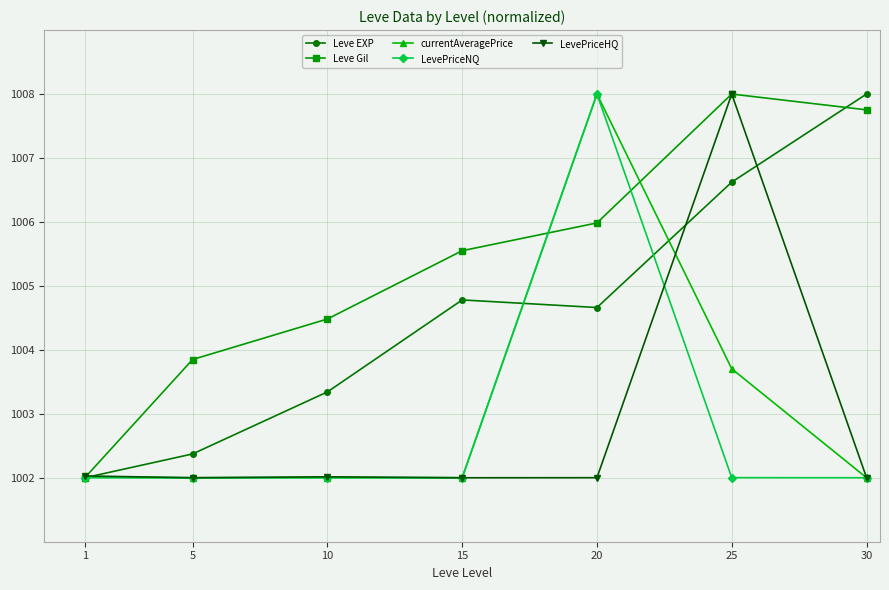

What is the sum of the Leve Gil values at 1 and 5?

2005.8